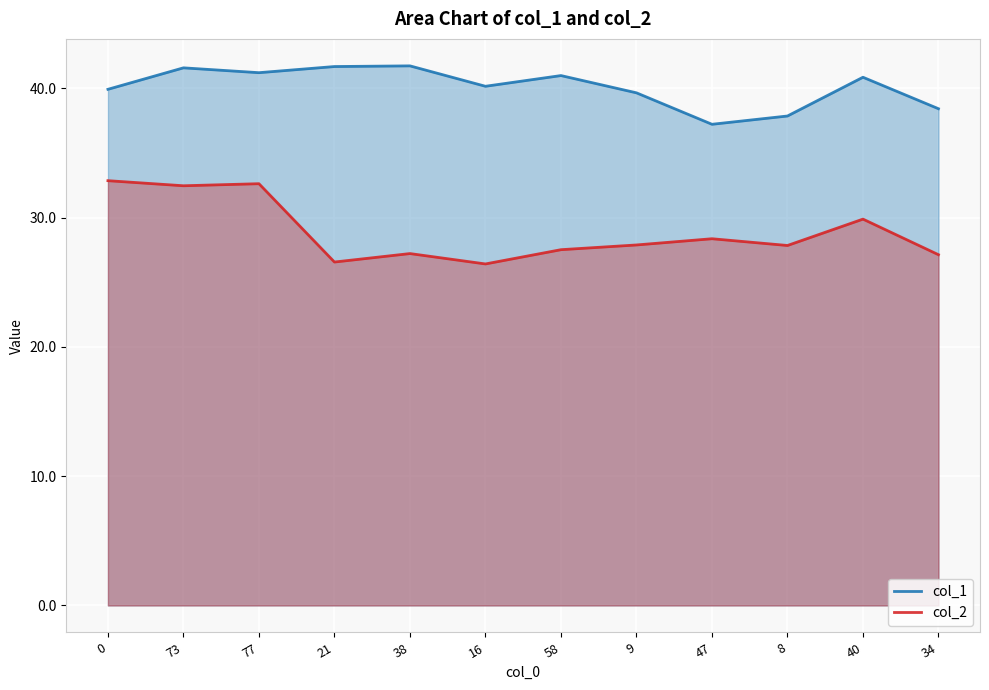

True or false: col_1 has more than 0 interior local peaks.

True